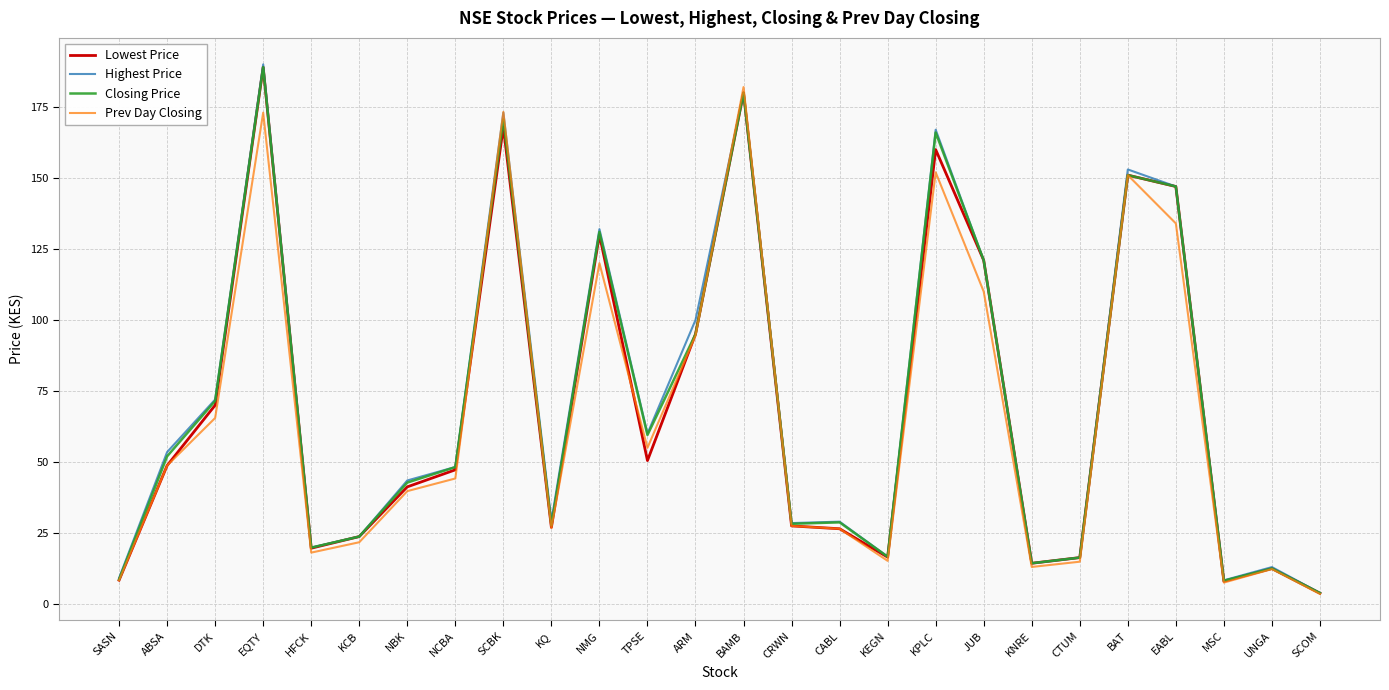

At which category does the chart reach its peak across all series?

EQTY